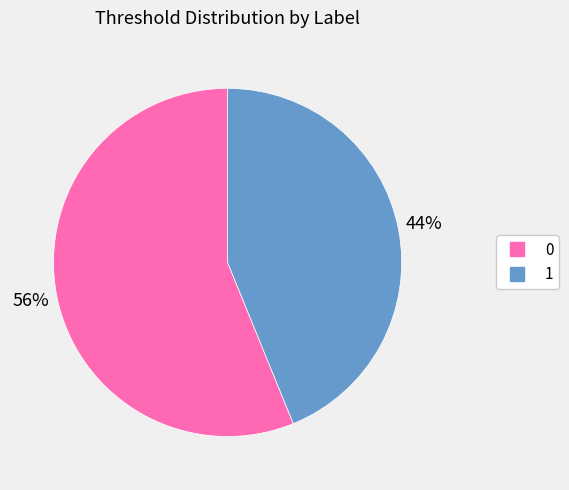

To the nearest percent, what is the difference between the largest and smallest slice percentages?

12%